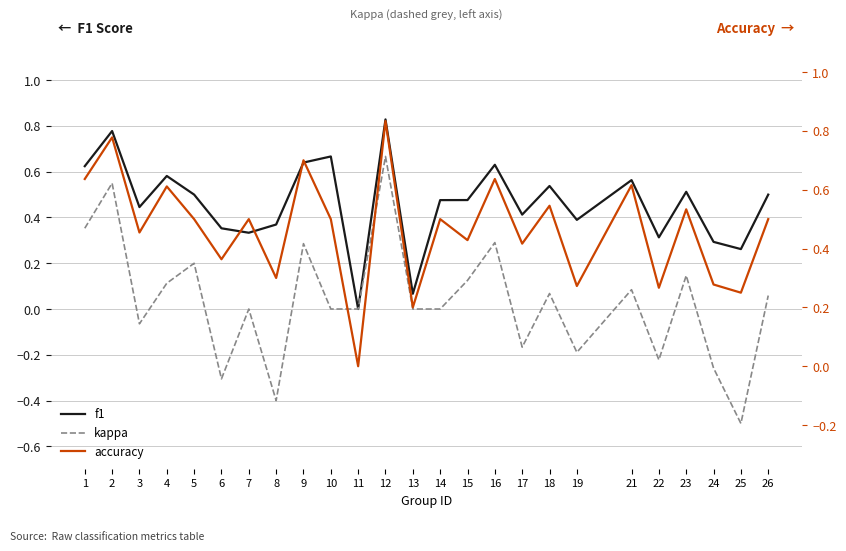

What is the value of the accuracy point at the 18th from the left?

0.5